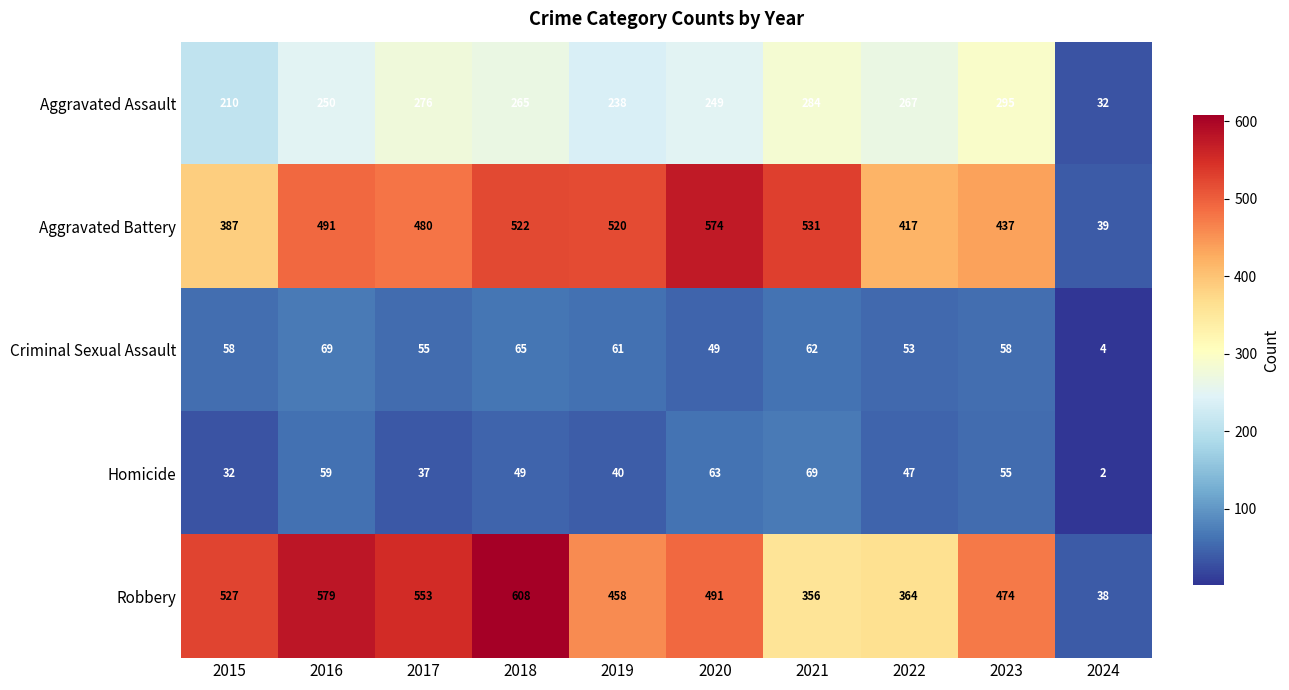

The value of Homicide at 2021 is 33. True or false?

False